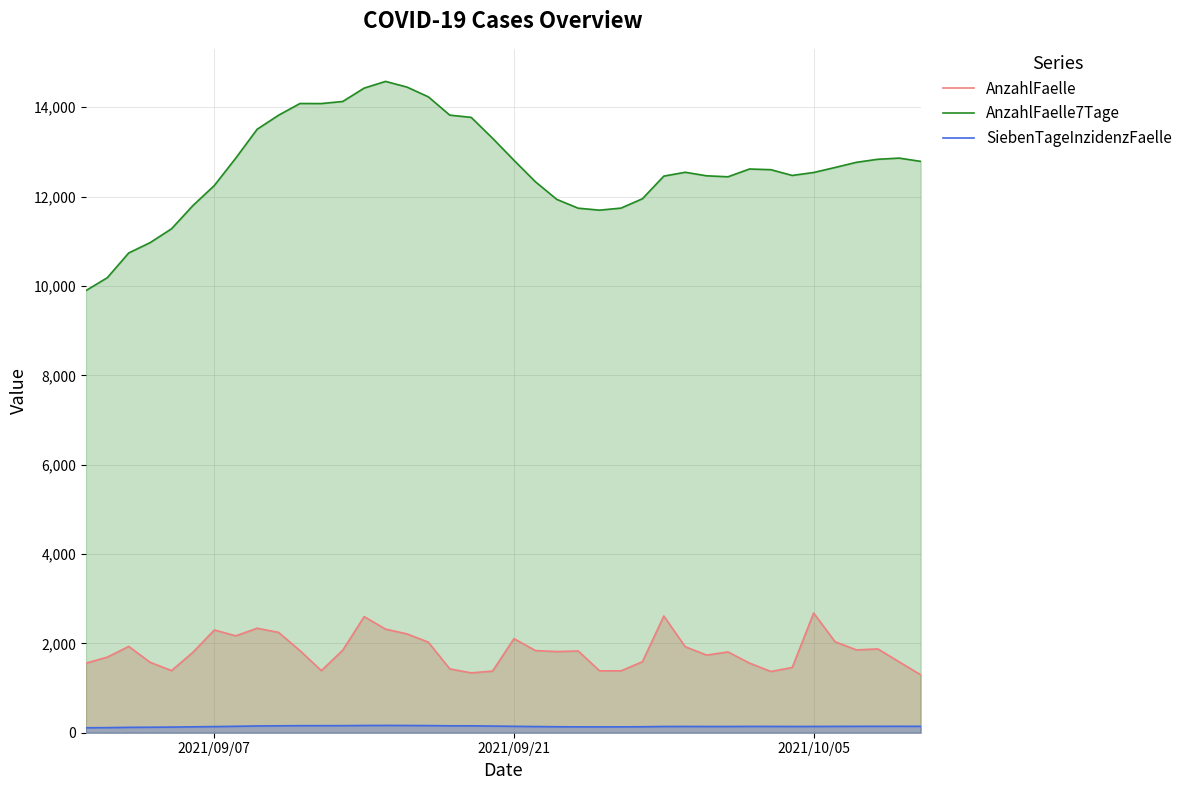

Which series has the largest total across all categories?

AnzahlFaelle7Tage